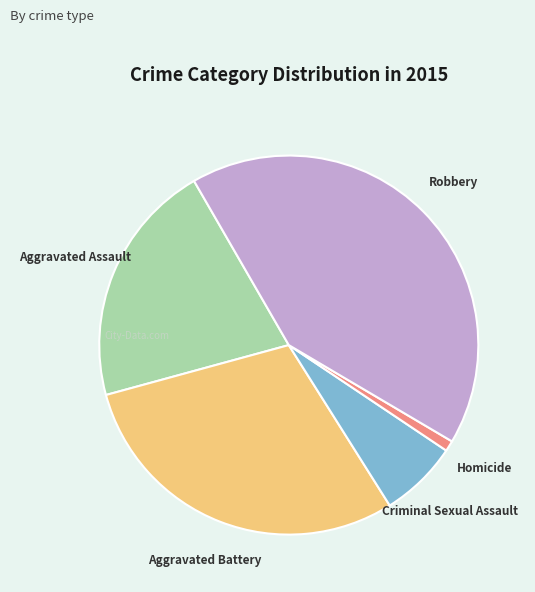

Is there a majority slice in this chart?

No